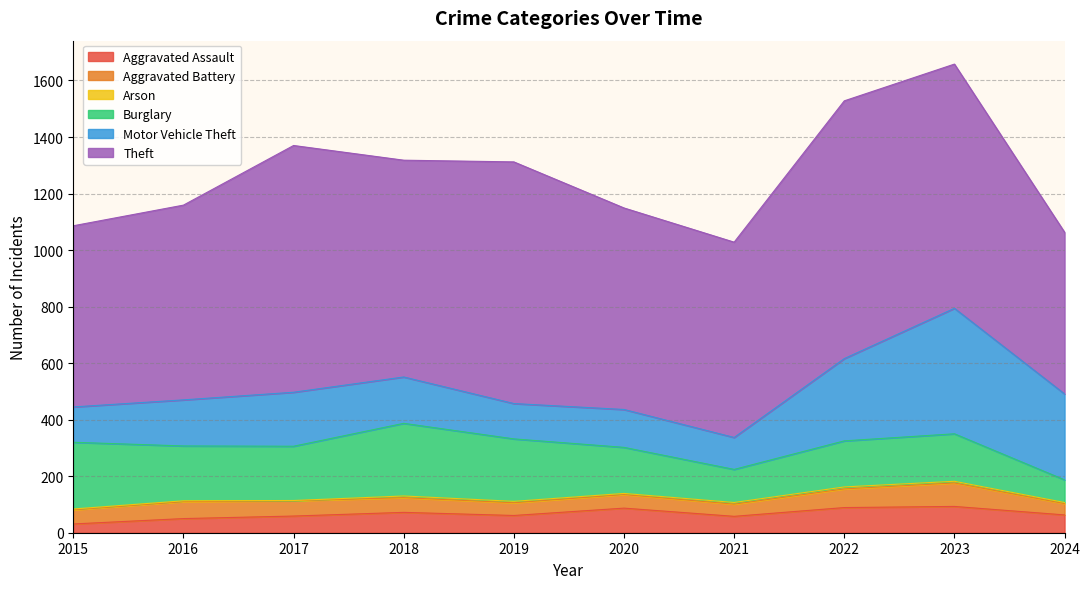

Read the Arson value at 2023.

6